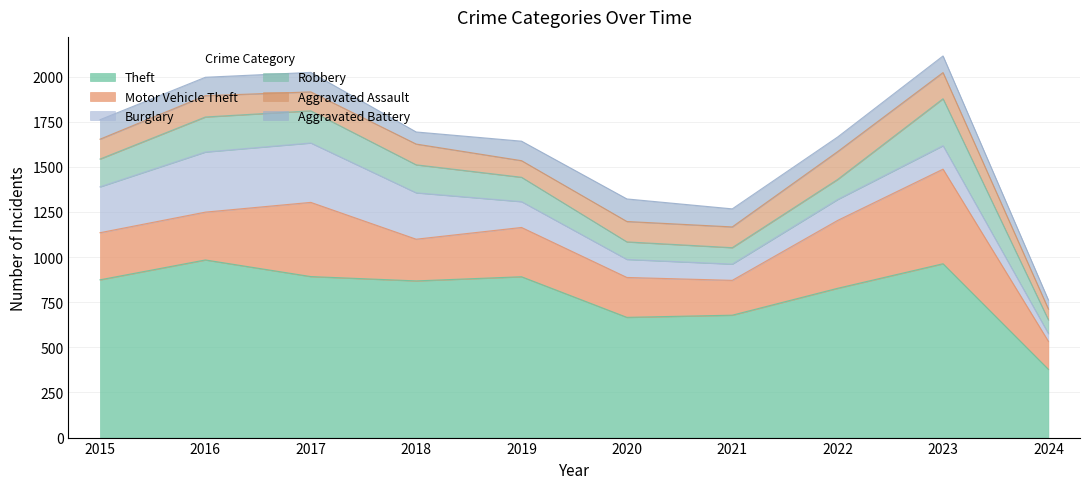

What is the minimum value for Motor Vehicle Theft?

155